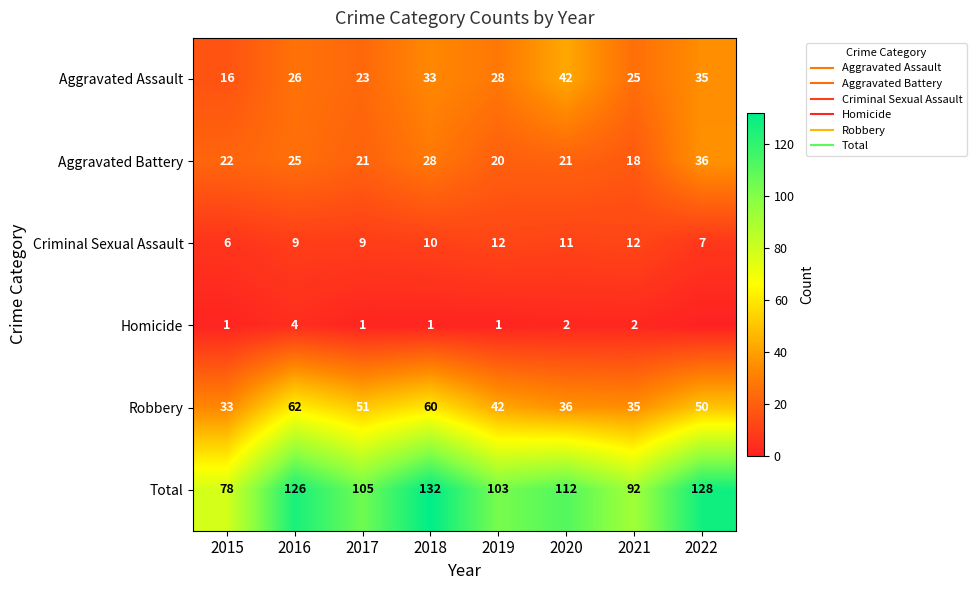

How many data points does each series have?

8